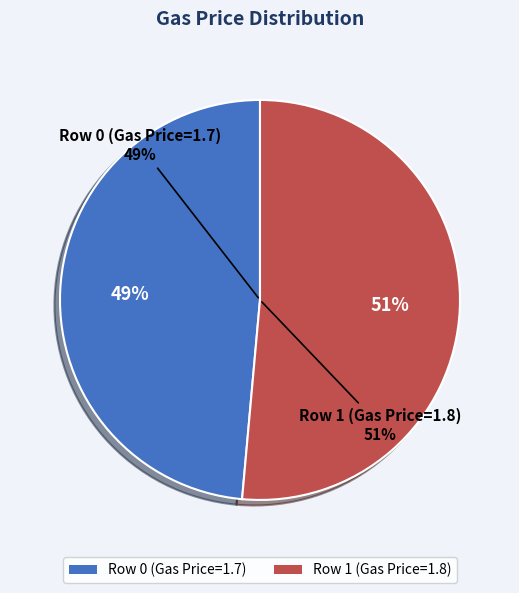

Is the sum of Row 0 (Gas Price=1.7) and Row 1 (Gas Price=1.8) greater than half?

Yes